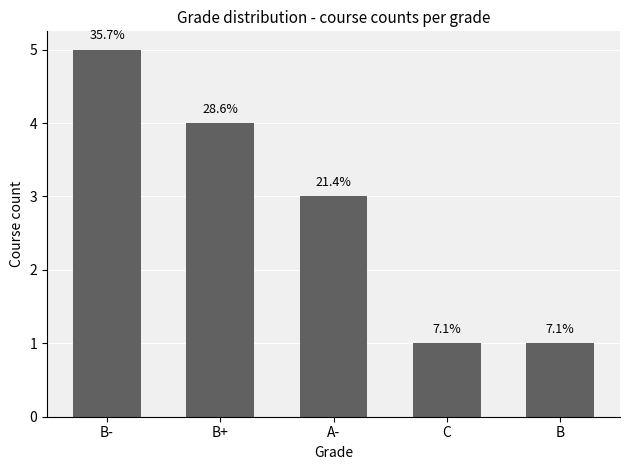

The value at B+ is 6. True or false?

False